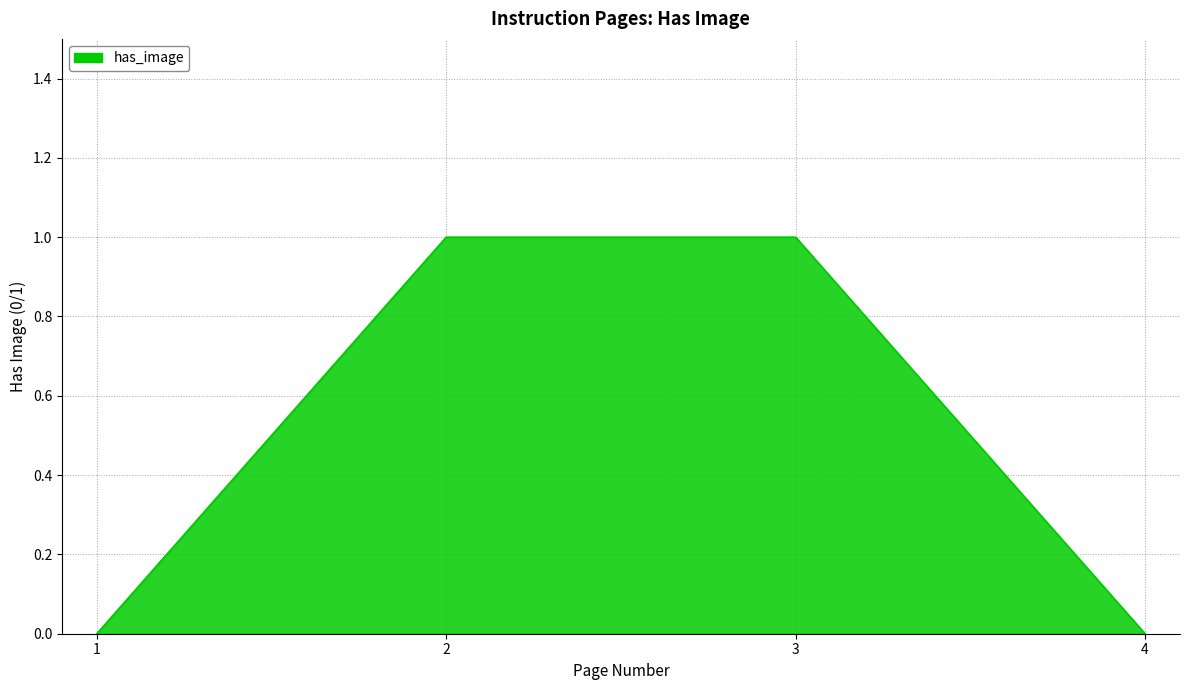

Approximately how many times larger is the value at 3 compared to 2?

1.0